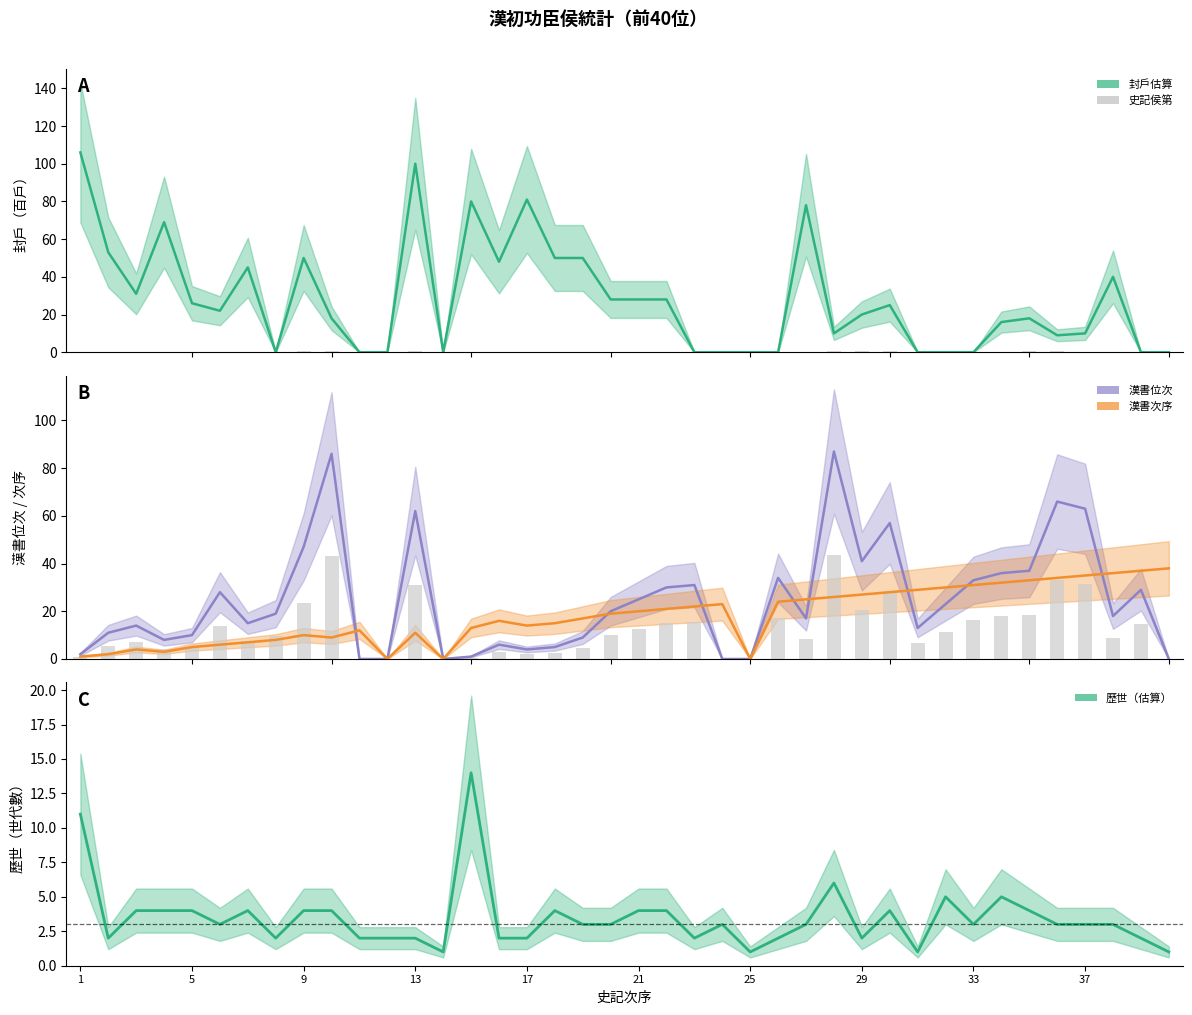

Reading left to right, extract all data points from this chart.

史記侯第 (scaled): 0.0	0.1	0.1	0.1	0.1	0.3	0.1	0.2	0.5	0.9	0.0	0.0	0.6	0.0	0.0	0.1	0.0	0.1	0.1	0.2	0.2	0.2	0.3	0.0	0.0	0.3	0.2	0.4	0.4	0.6	0.1	0.2	0.3	0.4	0.6	0.7	0.2	0.2	0.3	0.0
漢書位次 bar: 1.0	5.5	7.0	4.0	5.0	14.0	7.5	9.5	23.5	43.0	0.0	0.0	31.0	0.0	0.5	3.0	2.0	2.5	4.5	10.0	12.5	15.0	15.5	0.0	0.0	17.0	8.5	43.5	20.5	28.5	6.5	11.5	16.5	18.0	18.5	33.0	31.5	9.0	14.5	0.0